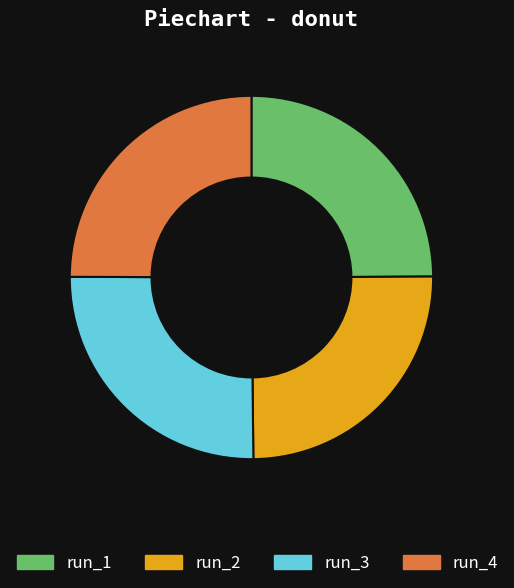

Does any single category account for the majority?

No